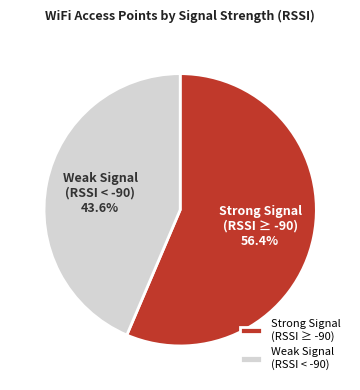

What is the total percentage of Weak Signal (RSSI < -90) and Strong Signal (RSSI ≥ -90)?

100.0%